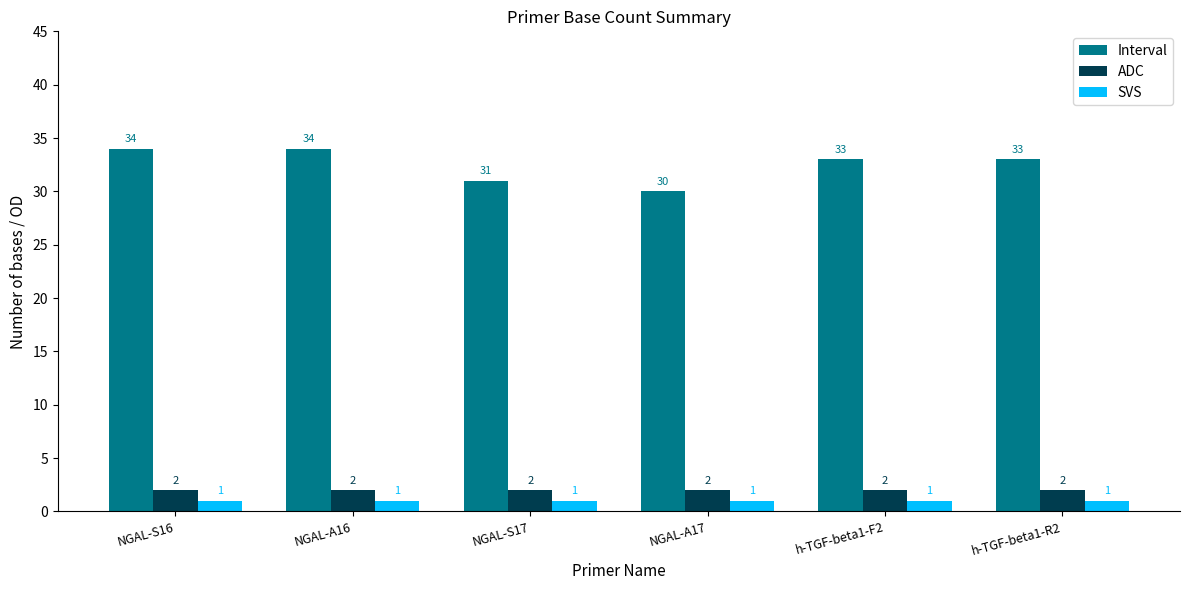

How many bars are there in each group?

3